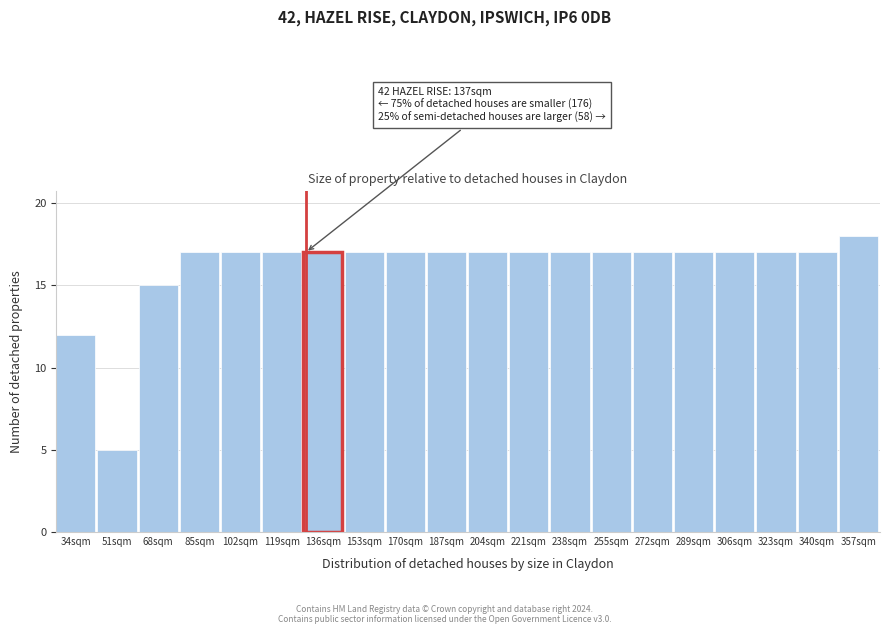

Reading right to left, transcribe all the data shown in this chart.

18	17	17	17	17	17	17	17	17	17	17	17	17	17	17	17	17	15	5	12